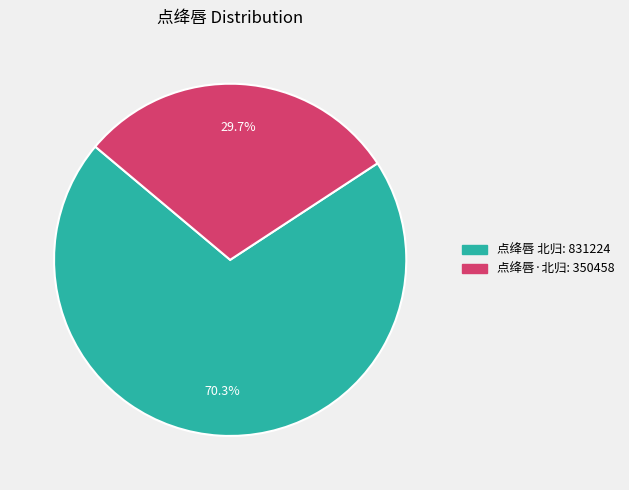

Which category has the biggest portion of the pie?

点绛唇 北归